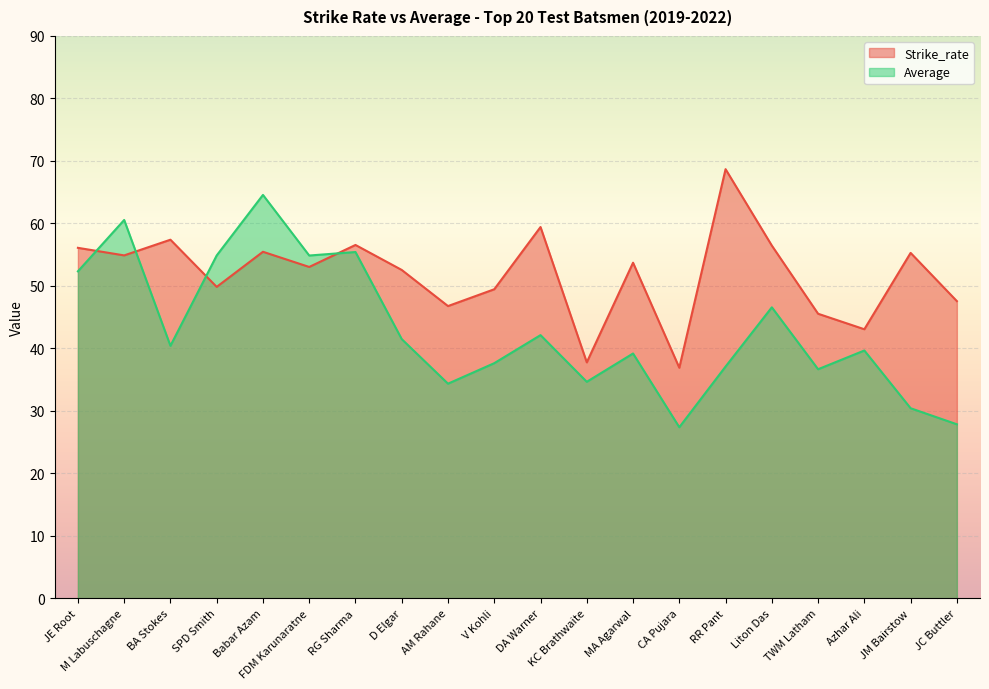

Where is Strike_rate nearest to the value 52?

D Elgar